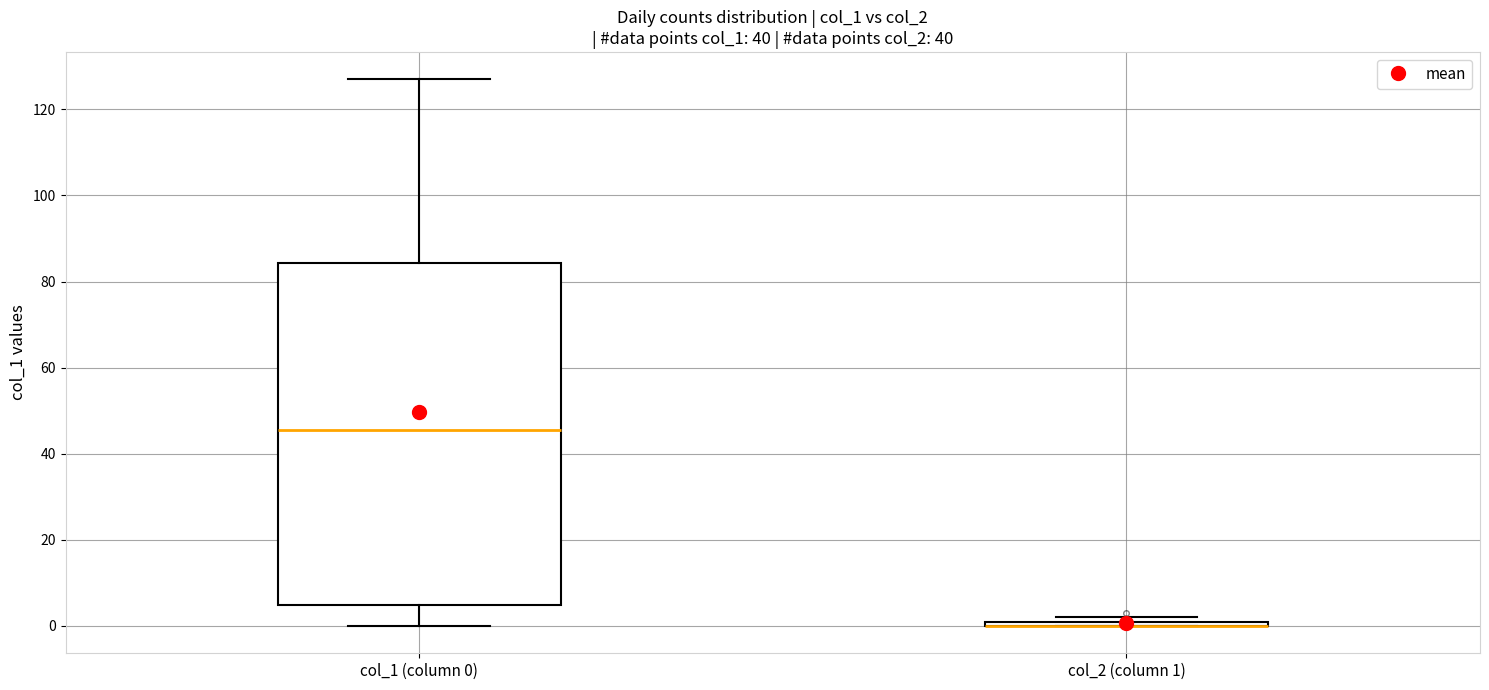

Comparing the boxes themselves (not the whiskers), which one is the tallest?

col_1 (column 0)